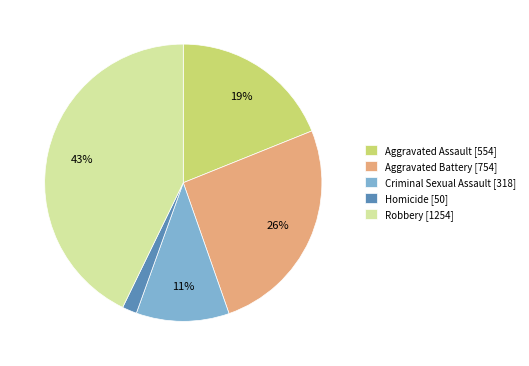

To the nearest percent, what is the average slice percentage?

20%